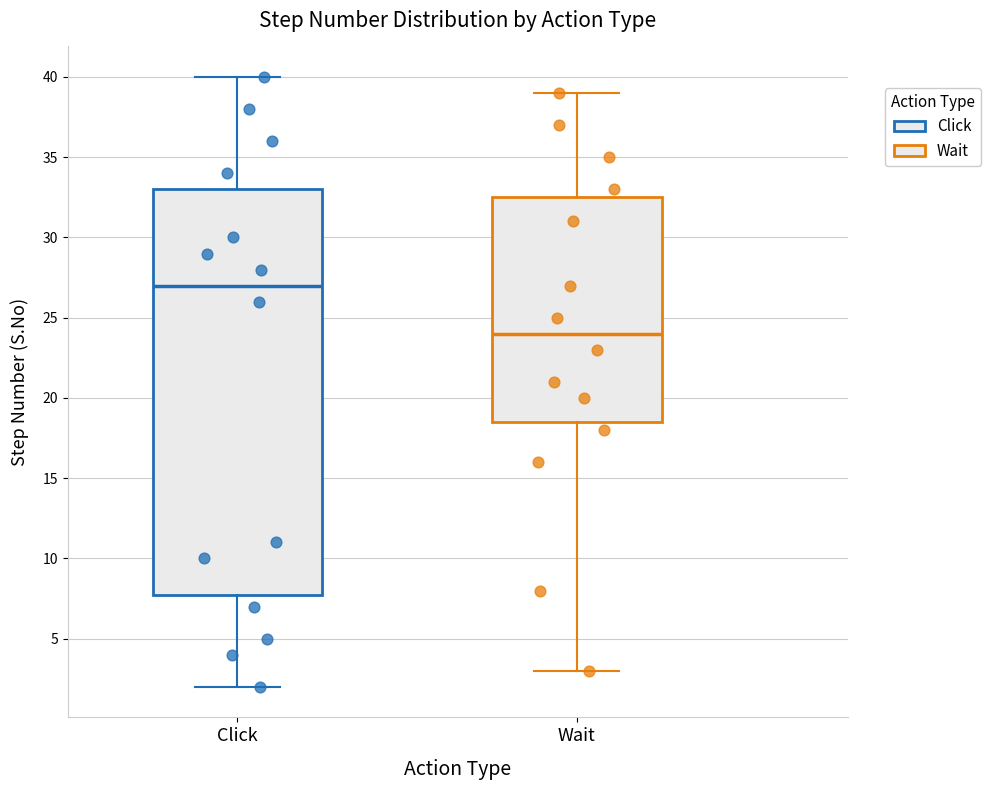

Where does the upper whisker of the box for Wait end on the y-axis? The values are not printed on the chart, so give them approximately, as read against the axis.

39.0